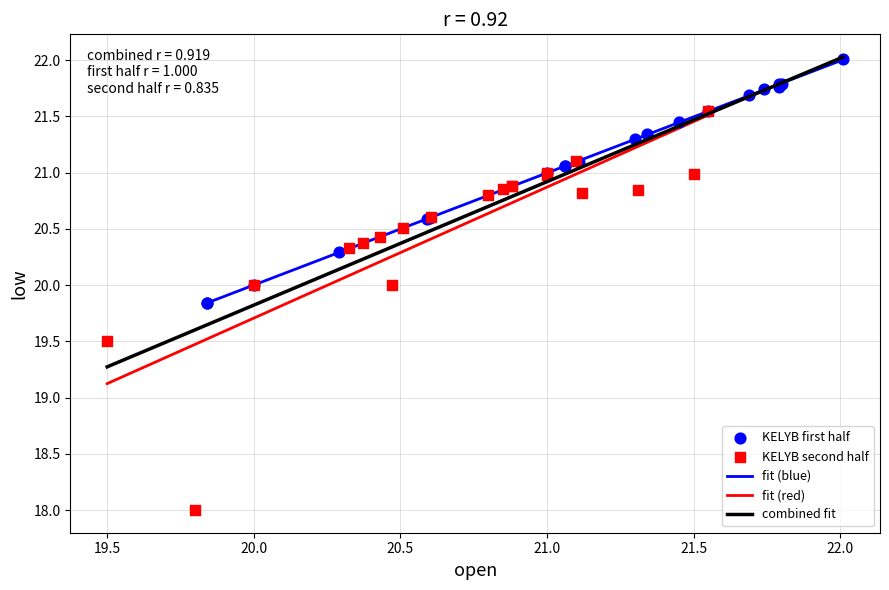

Which series contains the lowest Y value?

KELYB second half